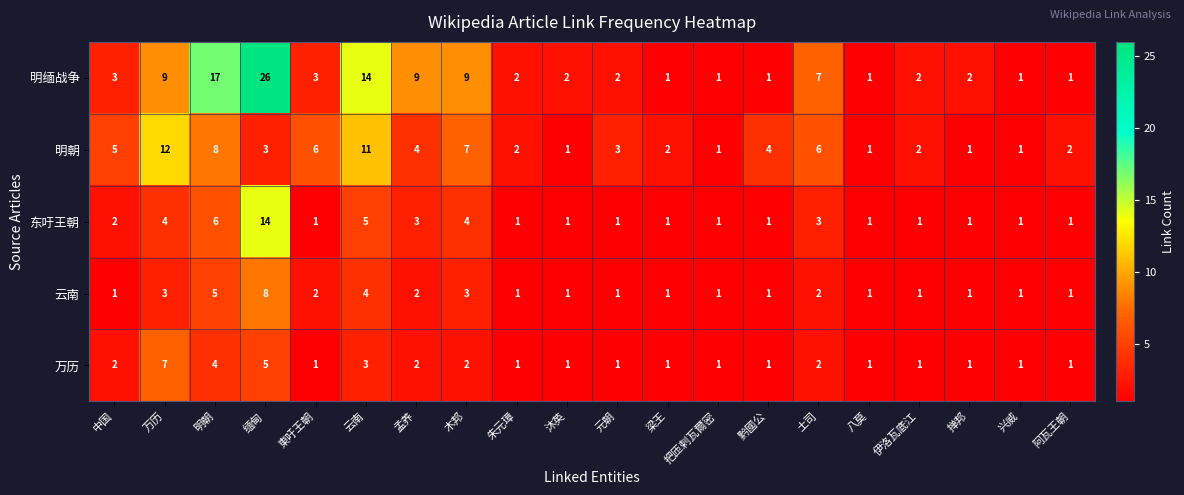

What is the difference between the maximum and second lowest values in the 明朝 series?

11